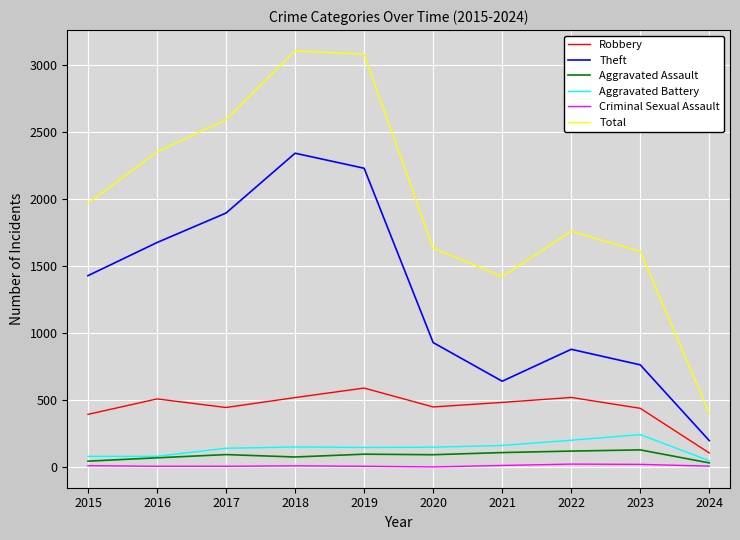

Which series has the largest range (max minus min)?

Total